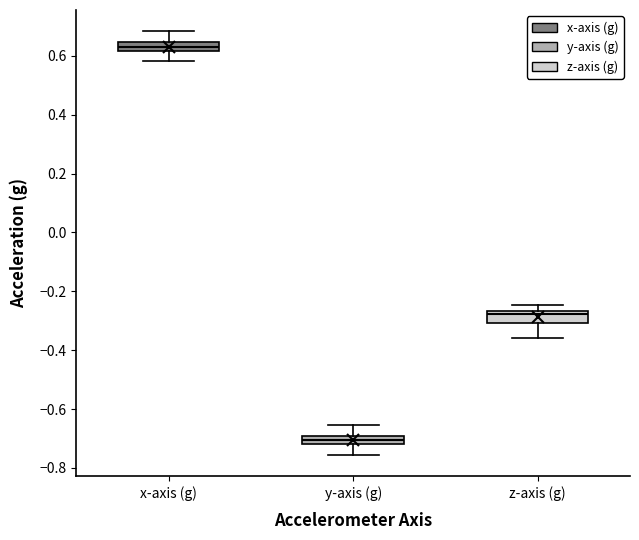

Which box has the highest median line?

x-axis (g)